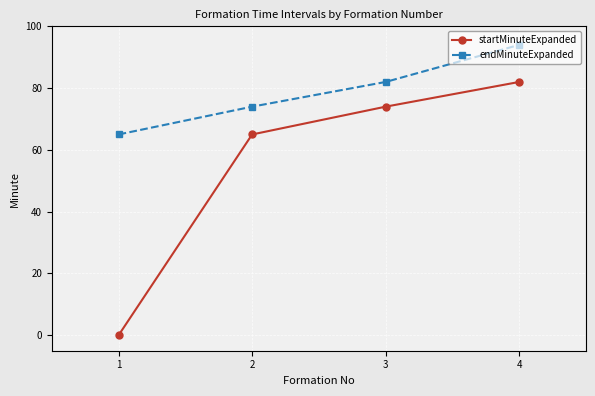

At which label does endMinuteExpanded reach its minimum?

1